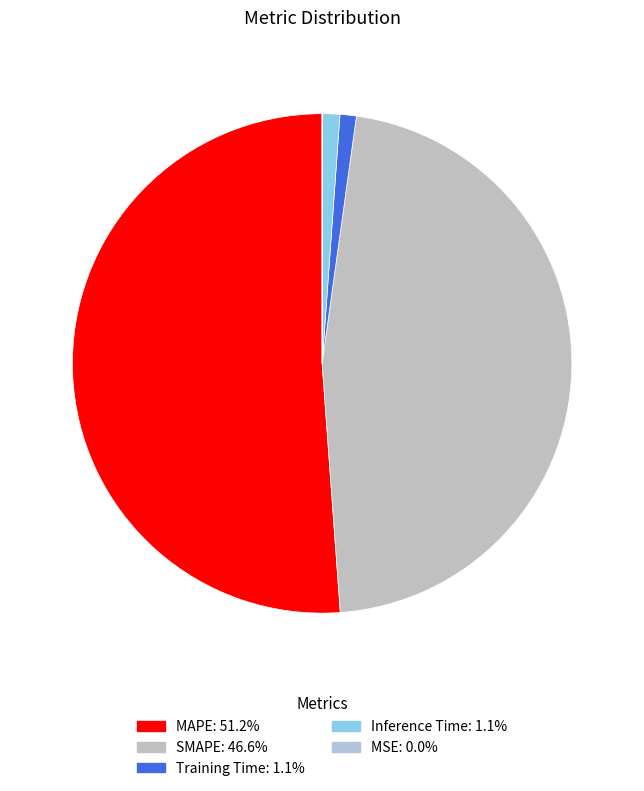

How many slices are in this pie chart?

5